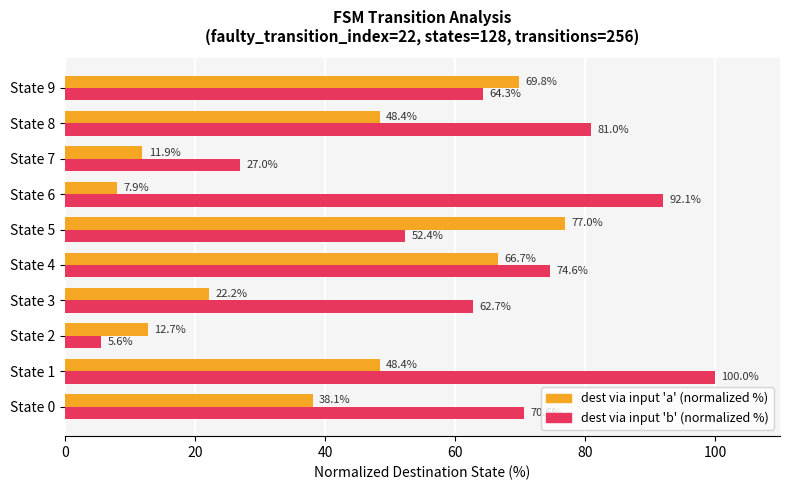

Is it true that dest via input 'b' (normalized %) equals 102.4 at State 3?

False